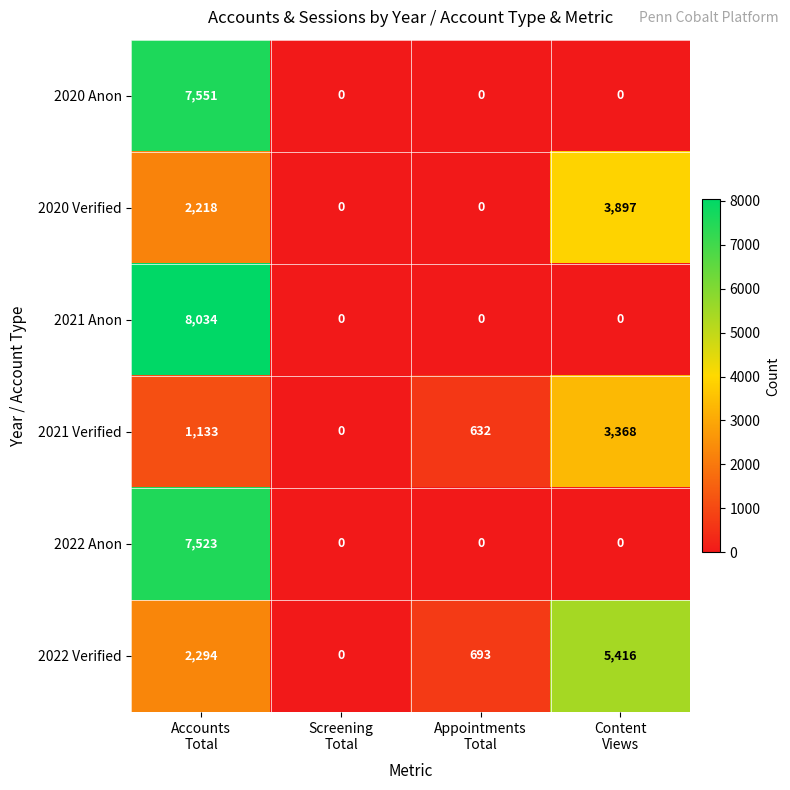

What is the total value across all series at Appointments
Total?

1325